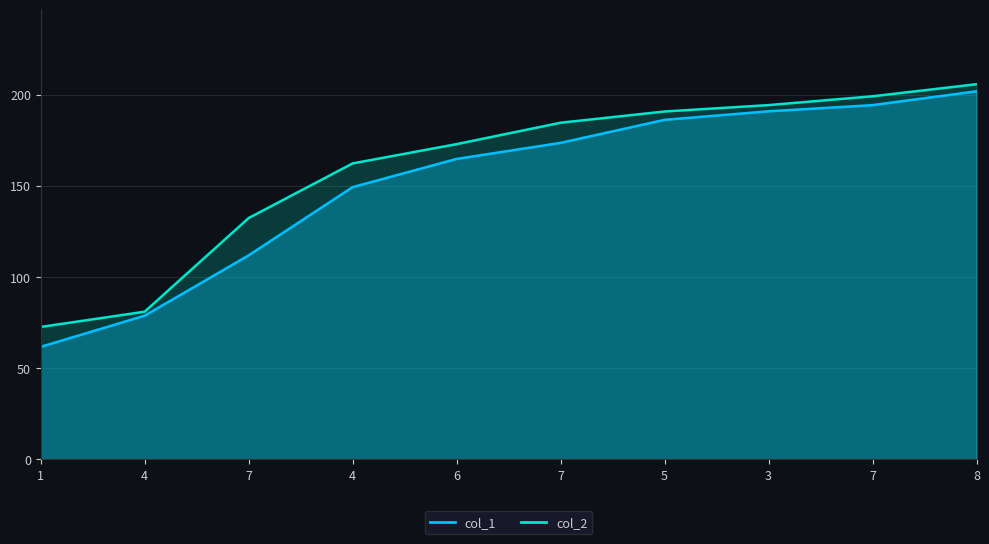

List the labels in order of col_2 value, smallest first.

1, 4, 7, 4, 6, 7, 5, 3, 7, 8